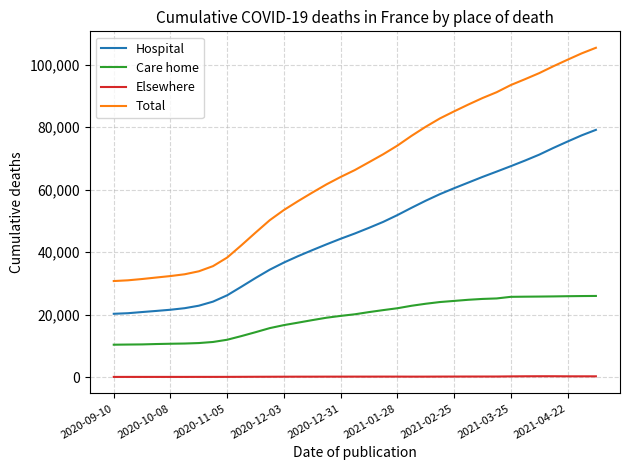

True or false: Elsewhere and Total cross at least once.

False